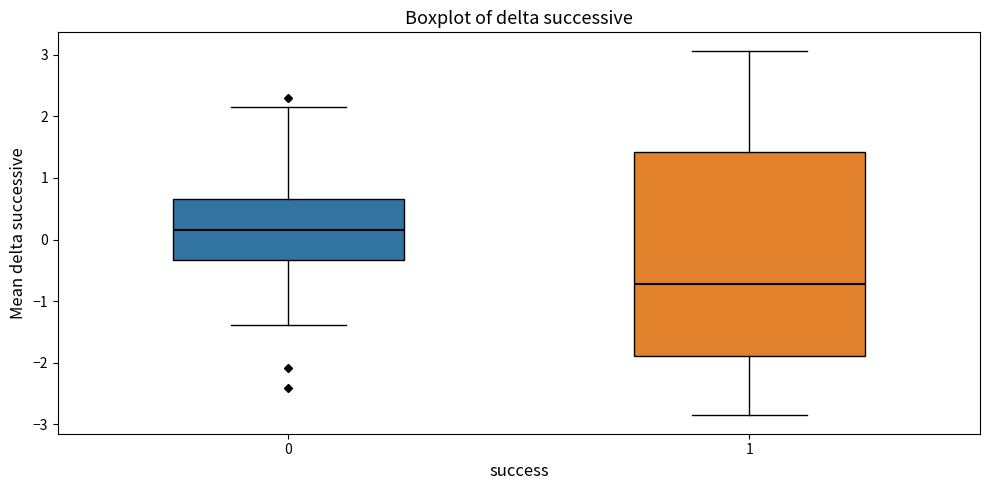

Which box's median line is the lowest?

1